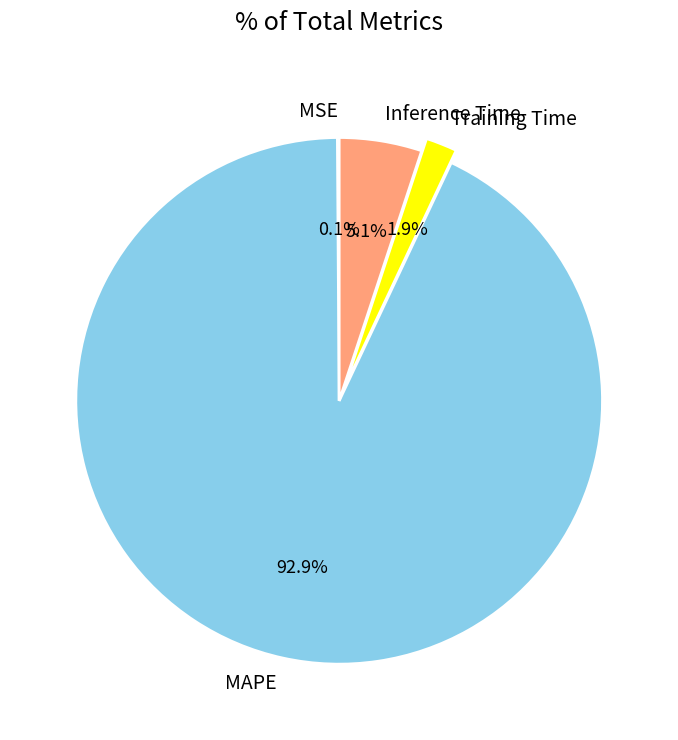

Which category has the biggest portion of the pie?

MAPE